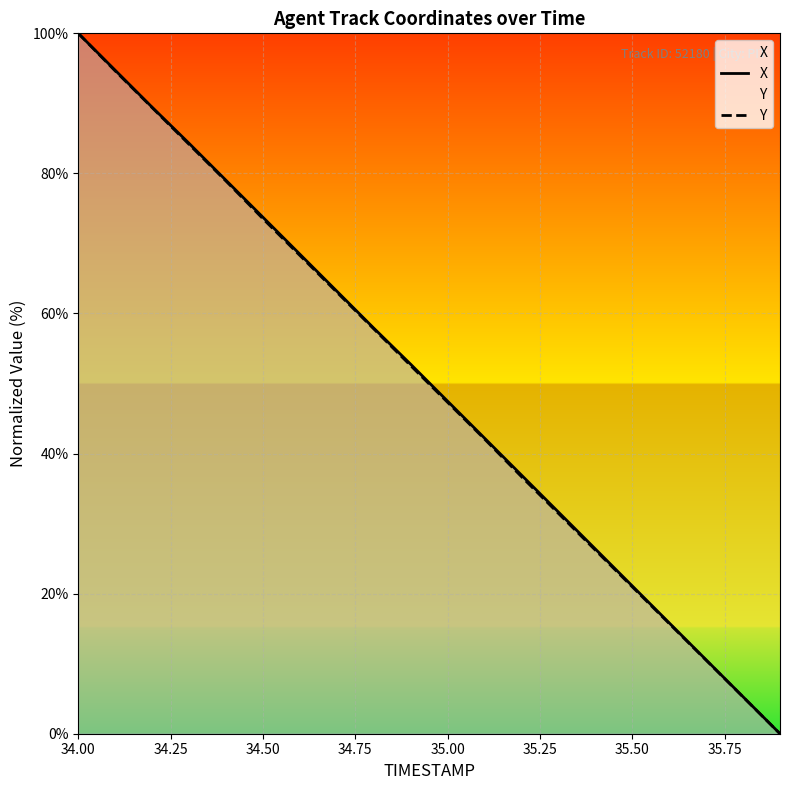

Which category has the highest value in the Y series?

34.00